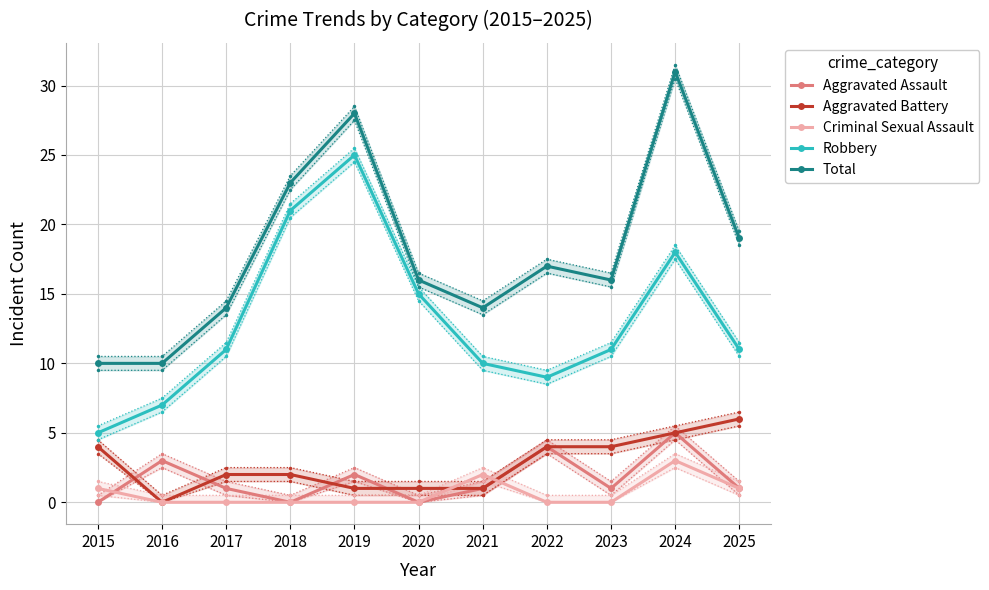

Does the chart display data point markers on the line(s)?

Yes